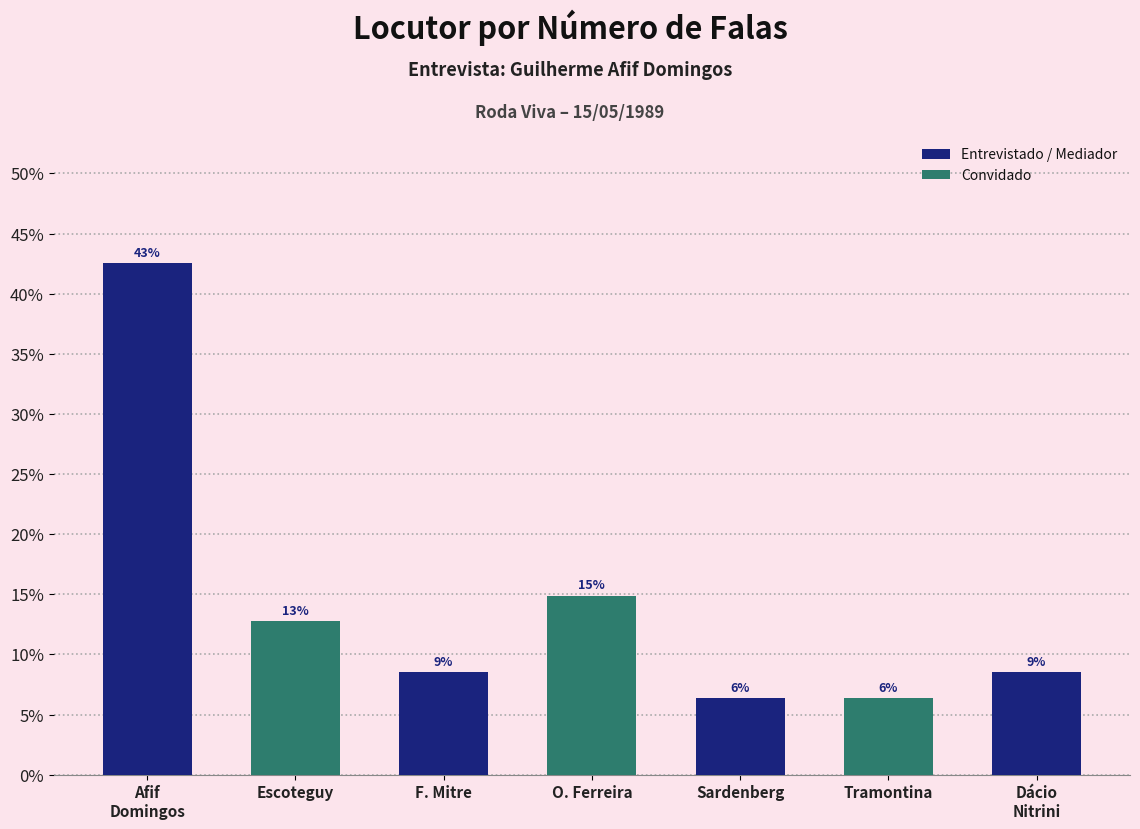

Does the chart contain any negative values?

No